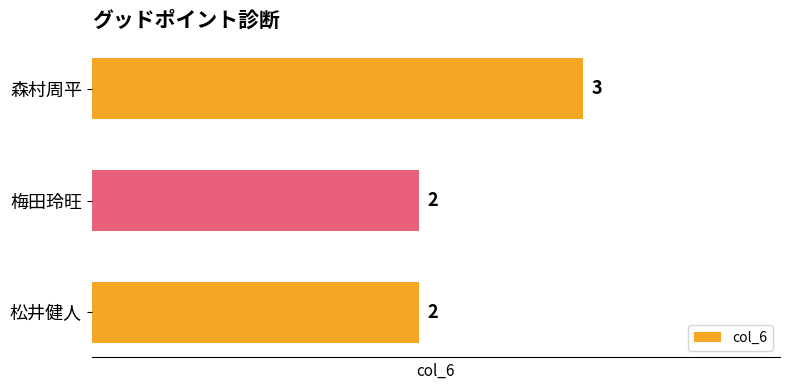

How many bars are there in total?

3